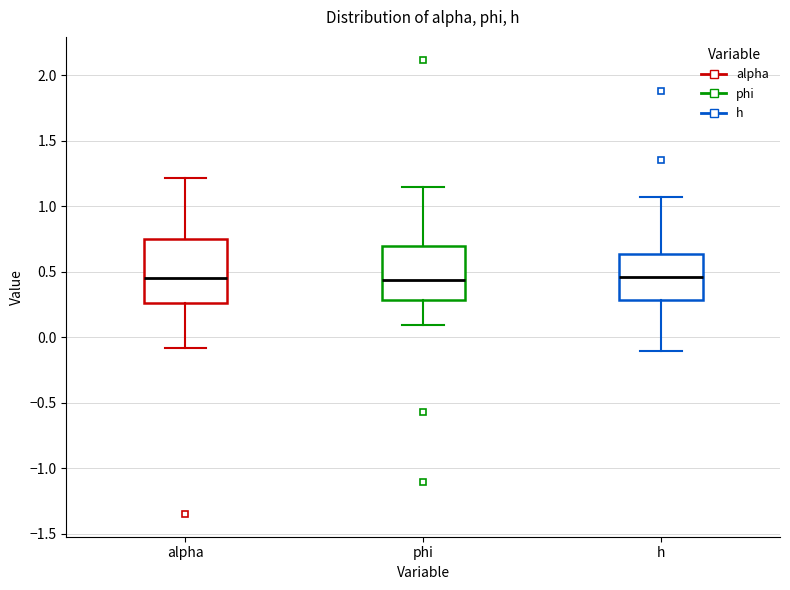

Reading left to right, read every box against the y-axis: the position of its median line, the range the box covers, and the ends of its whiskers. The values are not printed on the chart, so give them approximately, as read against the axis.

alpha: median 0.45, box 0.25 to 0.75, whiskers -0.10 to 1.20
phi: median 0.45, box 0.30 to 0.70, whiskers 0.10 to 1.15
h: median 0.45, box 0.30 to 0.65, whiskers -0.10 to 1.05